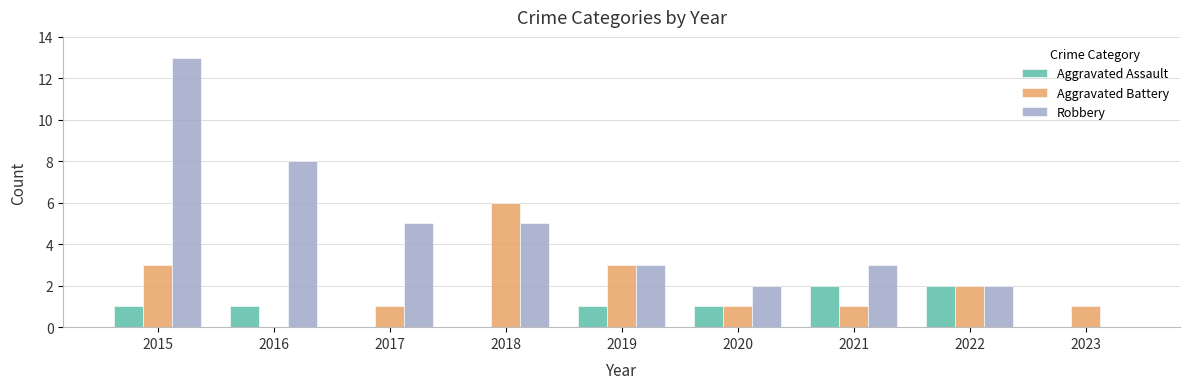

Count the number of categories in the chart.

9